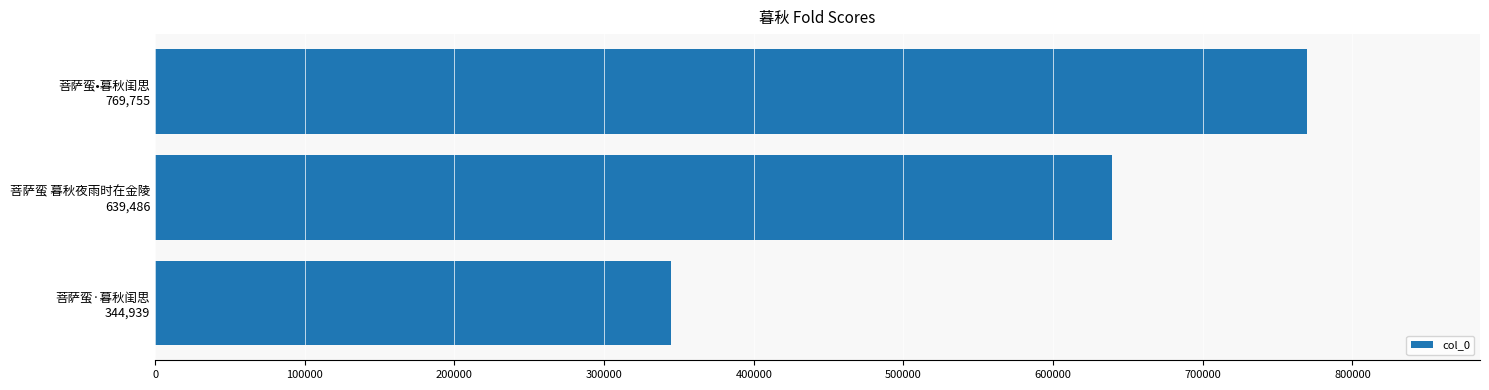

What is the smallest value displayed?

344939